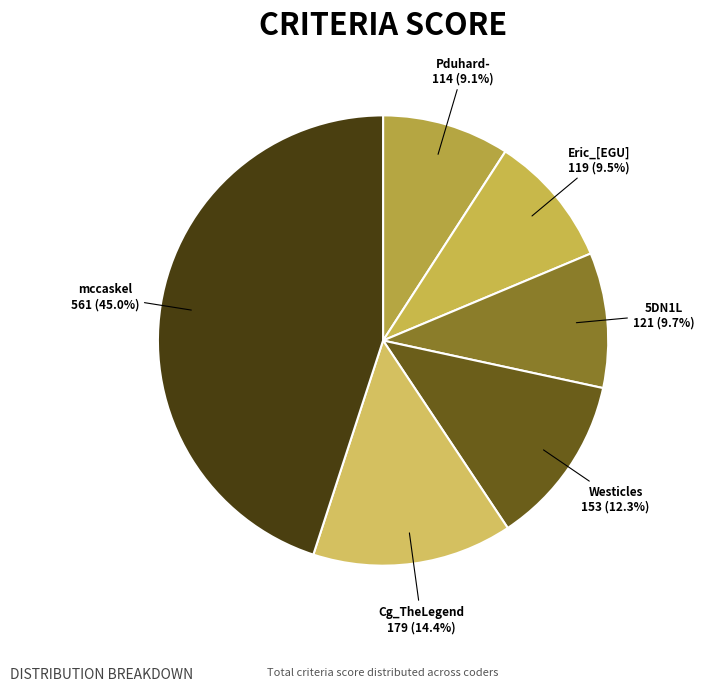

Is there a majority slice in this chart?

No